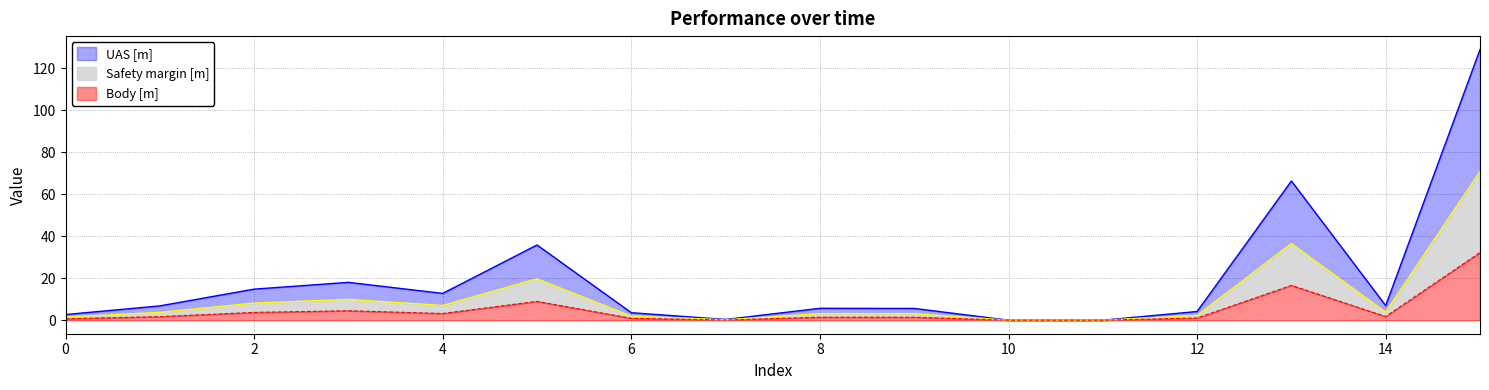

Read the value at 12.

4.1